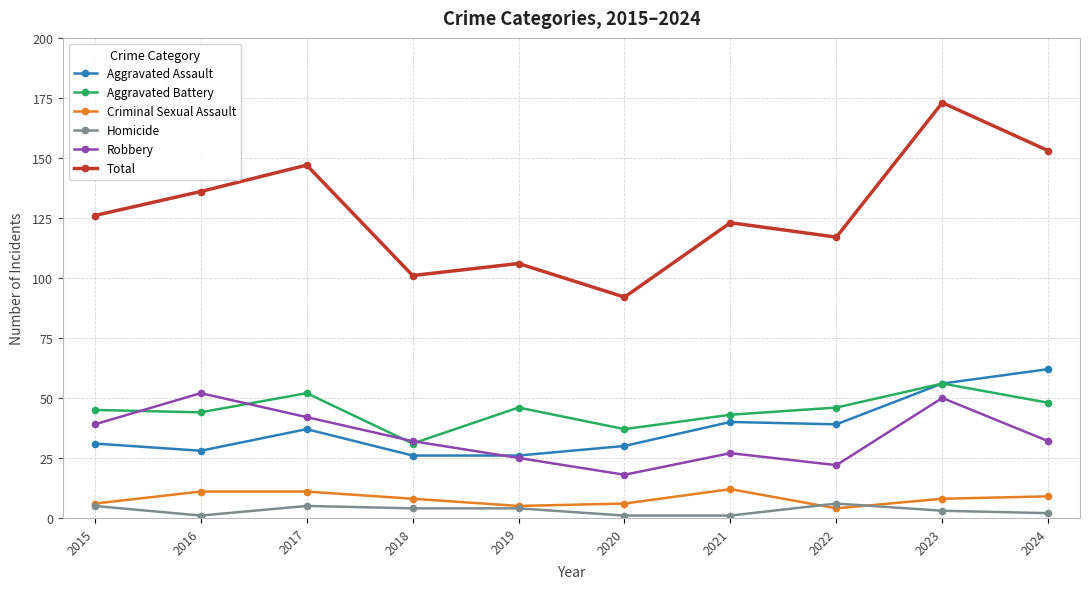

Reading right to left, list all the values displayed in this chart.

Aggravated Assault: 2024=62	2023=56	2022=39	2021=40	2020=30	2019=26	2018=26	2017=37	2016=28	2015=31
Aggravated Battery: 2024=48	2023=56	2022=46	2021=43	2020=37	2019=46	2018=31	2017=52	2016=44	2015=45
Criminal Sexual Assault: 2024=9	2023=8	2022=4	2021=12	2020=6	2019=5	2018=8	2017=11	2016=11	2015=6
Homicide: 2024=2	2023=3	2022=6	2021=1	2020=1	2019=4	2018=4	2017=5	2016=1	2015=5
Robbery: 2024=32	2023=50	2022=22	2021=27	2020=18	2019=25	2018=32	2017=42	2016=52	2015=39
Total: 2024=153	2023=173	2022=117	2021=123	2020=92	2019=106	2018=101	2017=147	2016=136	2015=126